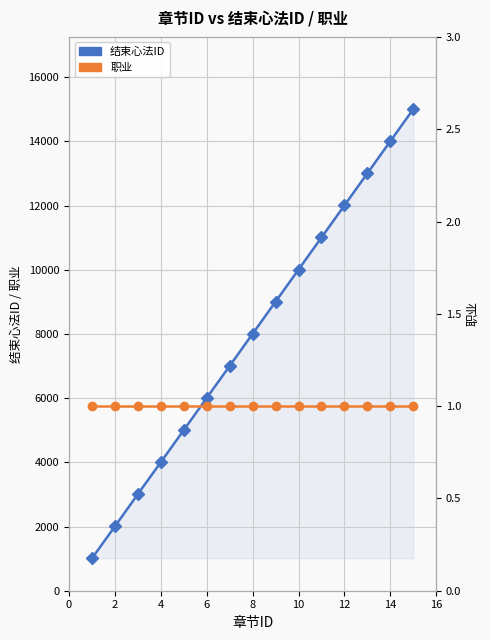

How many lines are shown in the chart?

2